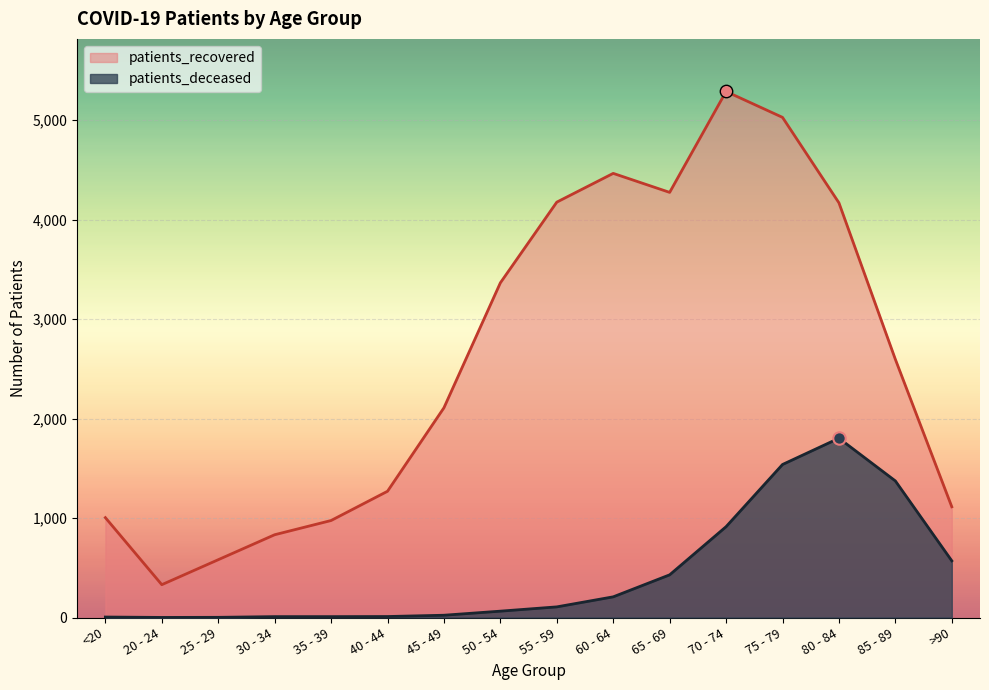

Which series reaches the maximum Y coordinate?

patients_recovered